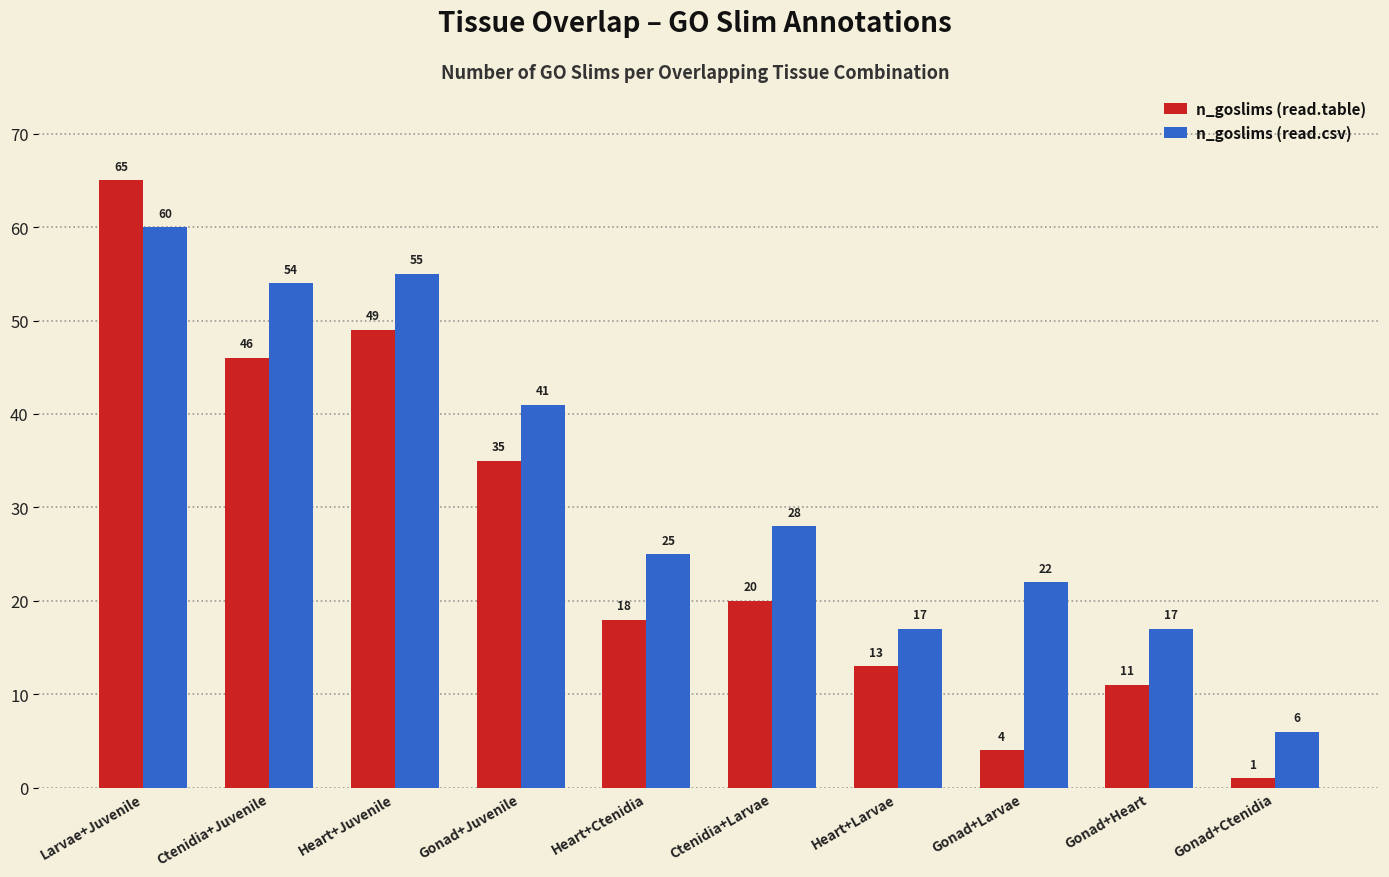

Where does the n_goslims (read.table) series first go above 20?

Larvae+Juvenile